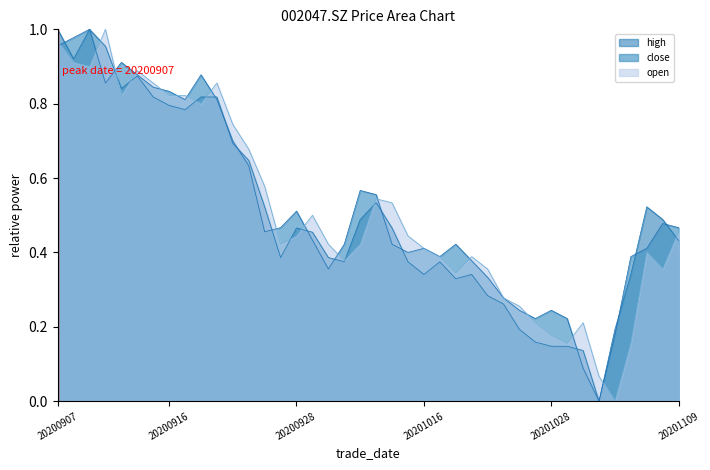

List the labels in order of high value, smallest first.

20201102, 20201030, 20201028, 20201029, 20201027, 20201026, 20201103, 20201023, 20201022, 20201020, 20201016, 20201021, 20201104, 20201009, 20201015, 20201019, 20200925, 20200930, 20201109, 20200929, 20200928, 20201014, 20201012, 20201106, 20200924, 20201105, 20201013, 20200923, 20200922, 20200917, 20200916, 20200915, 20200918, 20200921, 20200911, 20200914, 20200908, 20200910, 20200907, 20200909